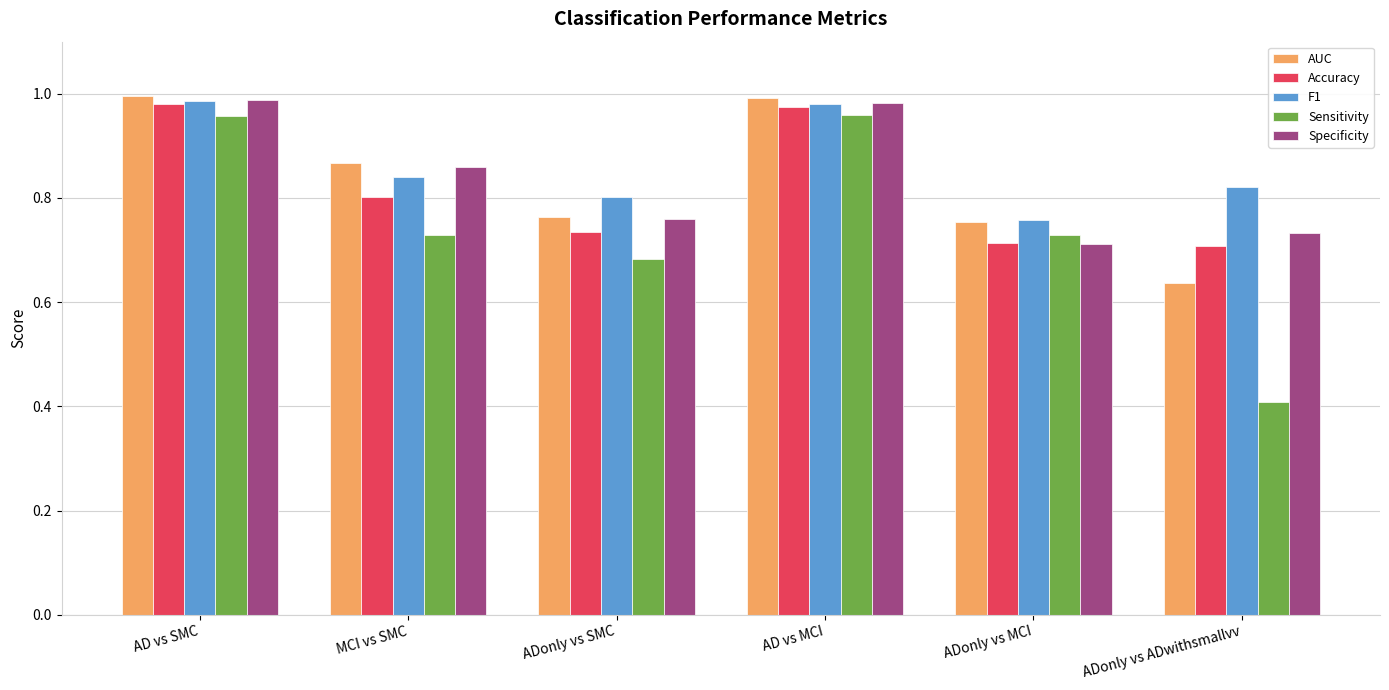

At which label is Sensitivity closest to 0?

ADonly vs ADwithsmallvv